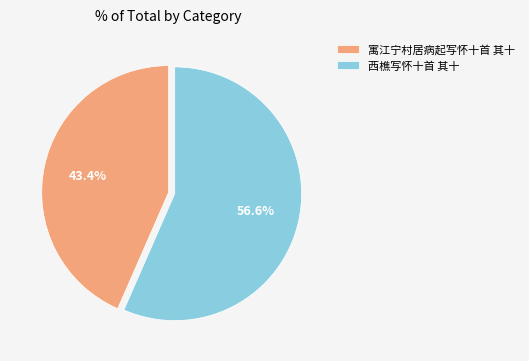

Which has a higher value, 寓江宁村居病起写怀十首 其十 or 西樵写怀十首 其十?

西樵写怀十首 其十